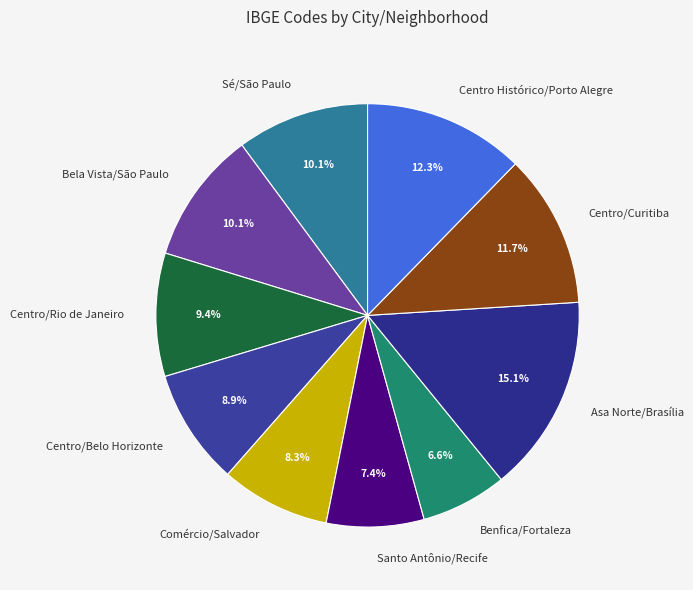

How many slices are in this pie chart?

10